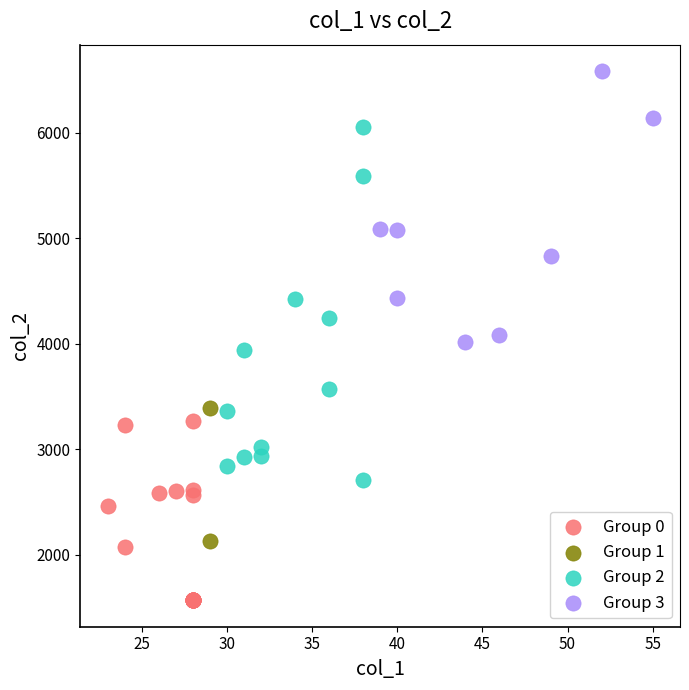

What are all the series names shown in the legend?

Group 0, Group 1, Group 2, Group 3